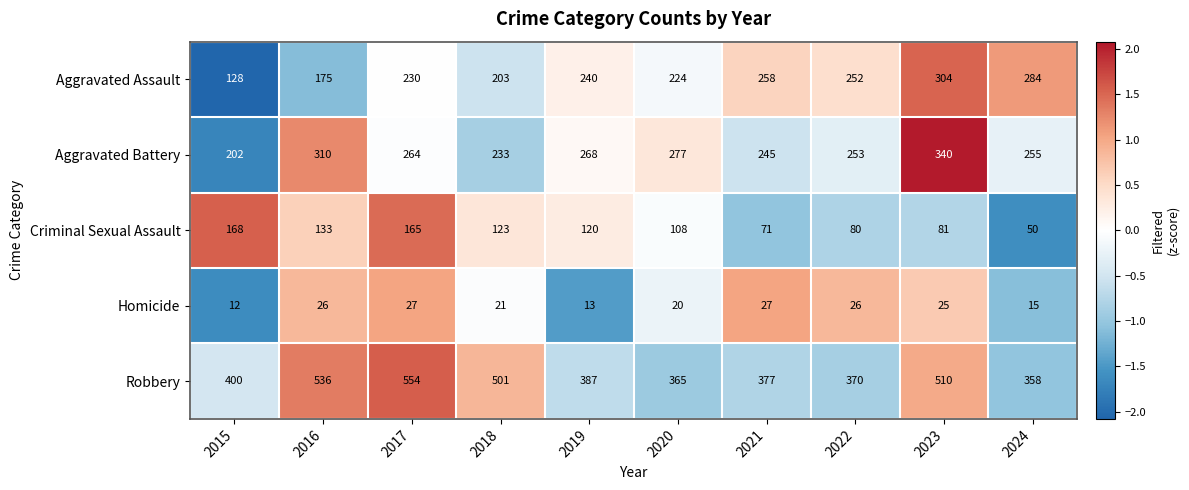

Which series has the widest spread of values?

Robbery